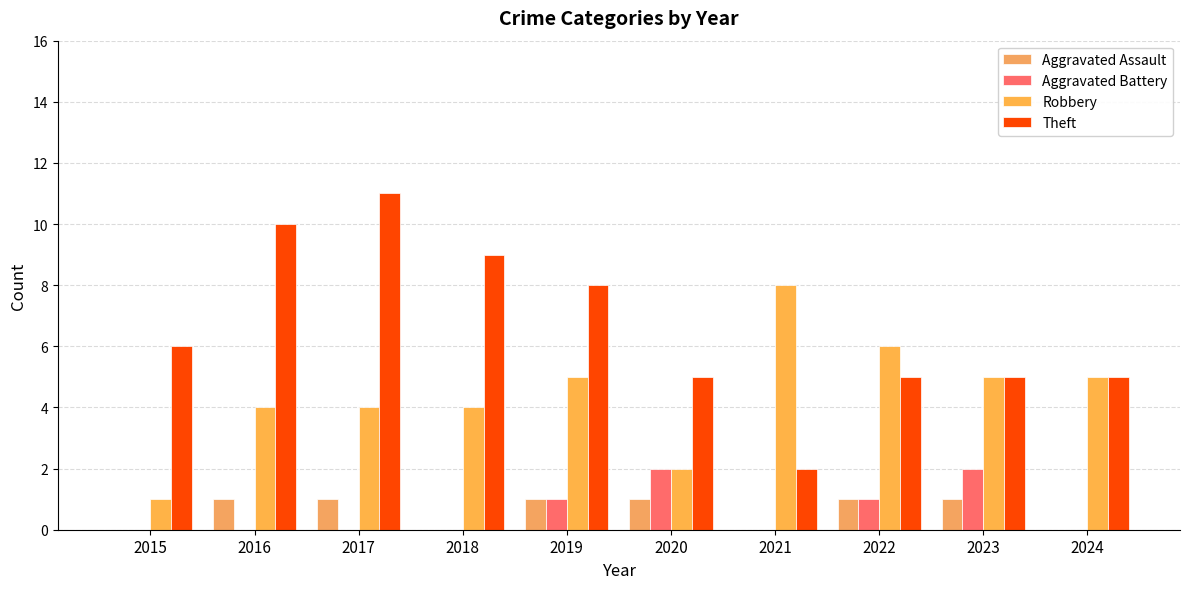

Does the chart contain stacked bars?

No